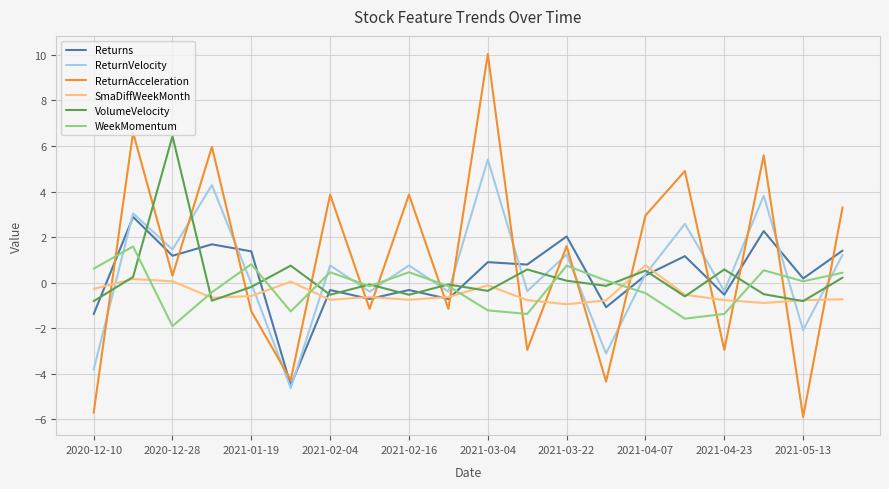

What is the difference between the maximum and second lowest values in the WeekMomentum series?

3.2